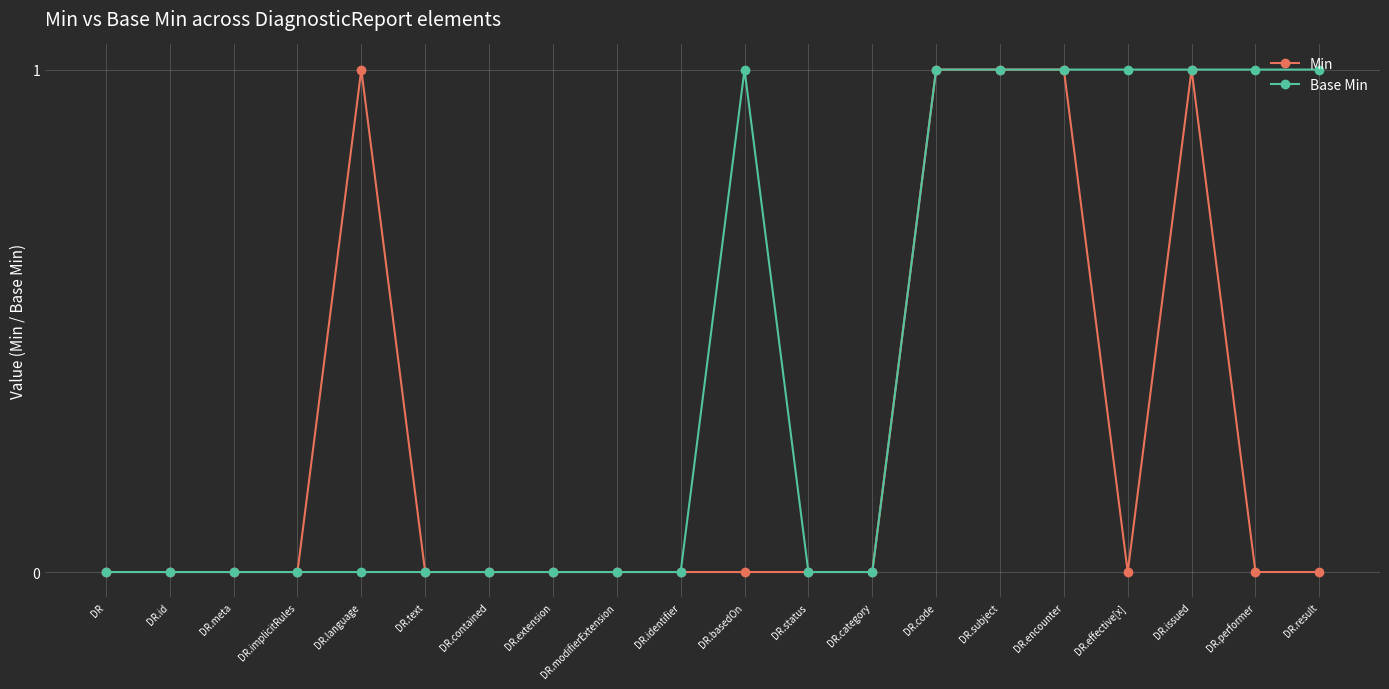

What is the sum of the Min values at DR.text and DR.encounter?

1